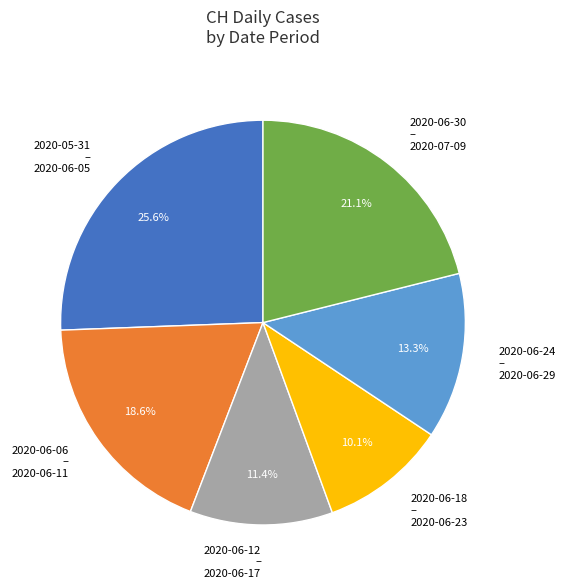

Which has a higher value, 2020-06-24 – 2020-06-29 or 2020-05-31 – 2020-06-05?

2020-05-31 – 2020-06-05